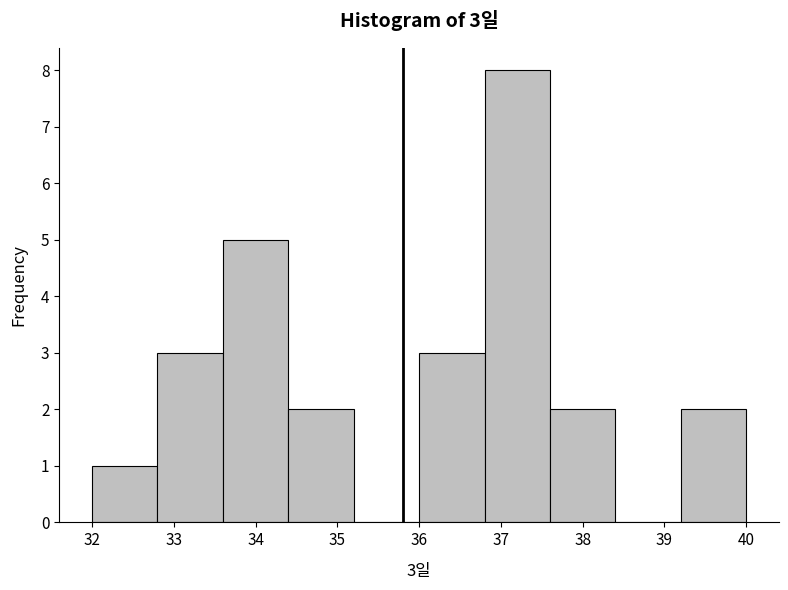

Which range on the x-axis has the tallest bar?

36.8 to 37.6